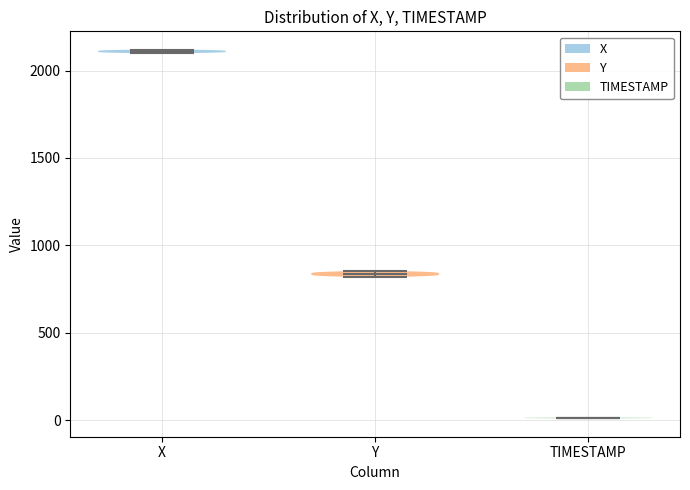

What is the lowest point the violin for X reaches on the y-axis? The values are not printed on the chart, so give them approximately, as read against the axis.

2100